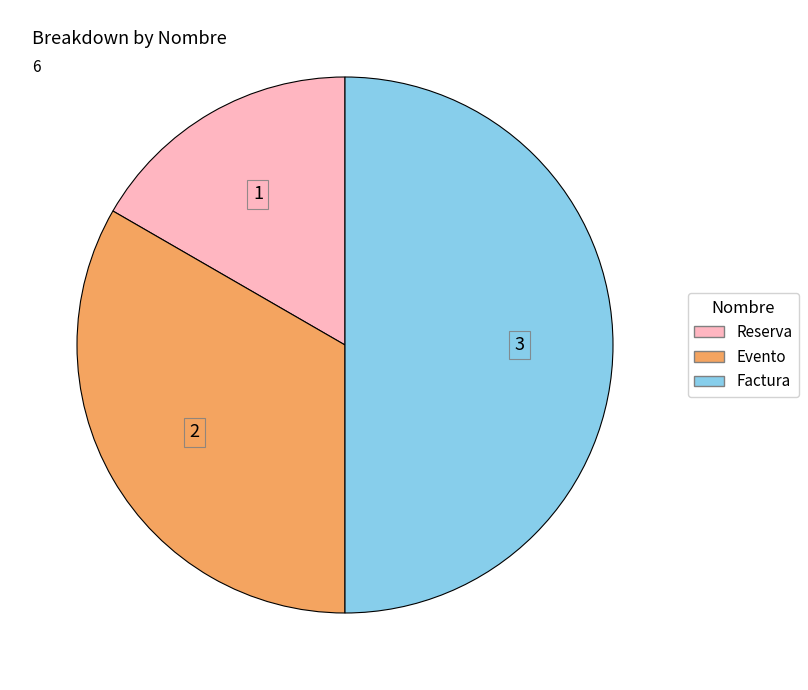

Which category has the smallest portion of the pie?

Reserva